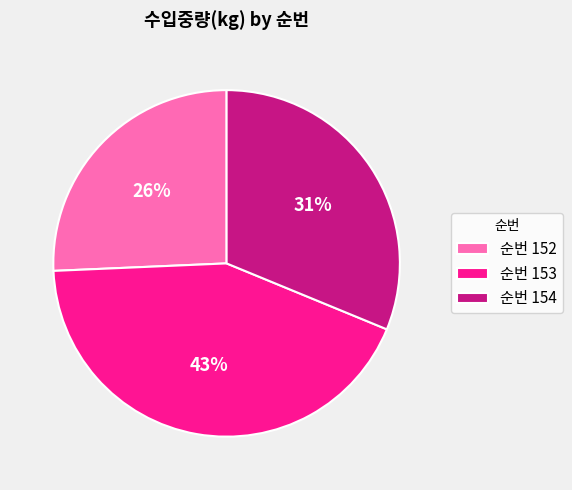

What percentage is the 순번 152 slice, to the nearest percent?

26%